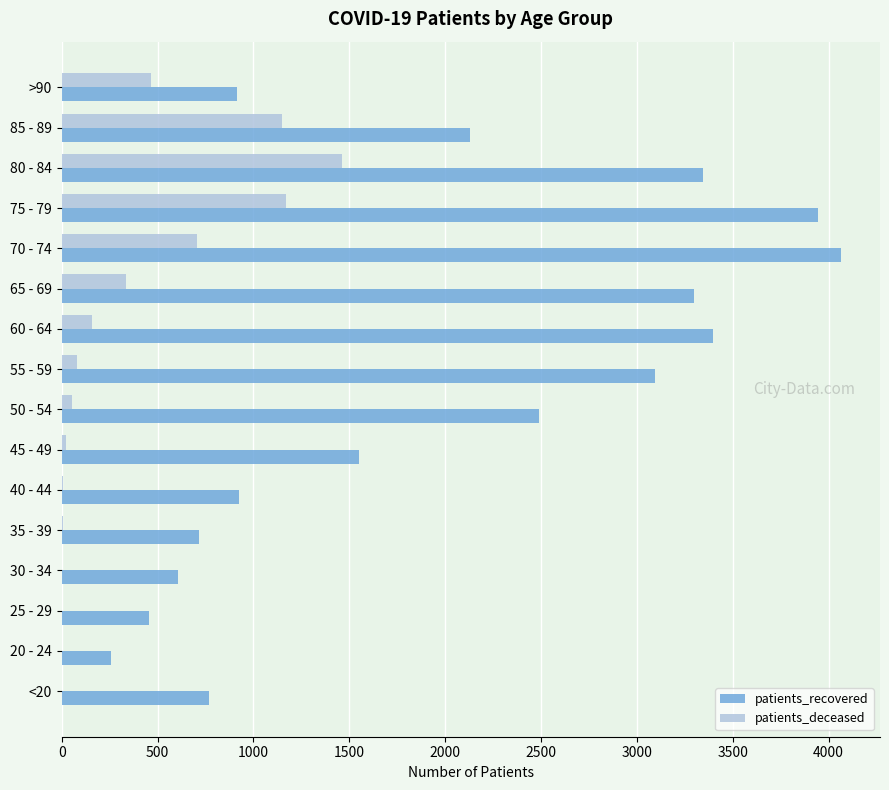

At which label is patients_deceased closest to 730?

70 - 74